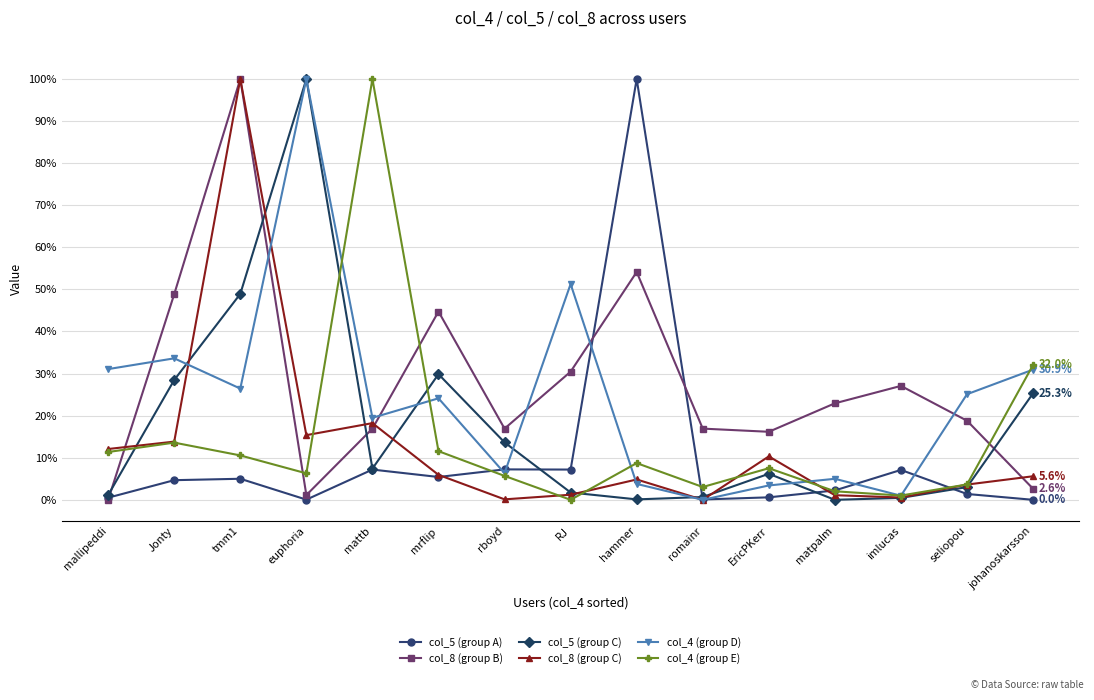

How many data points does each series have?

15